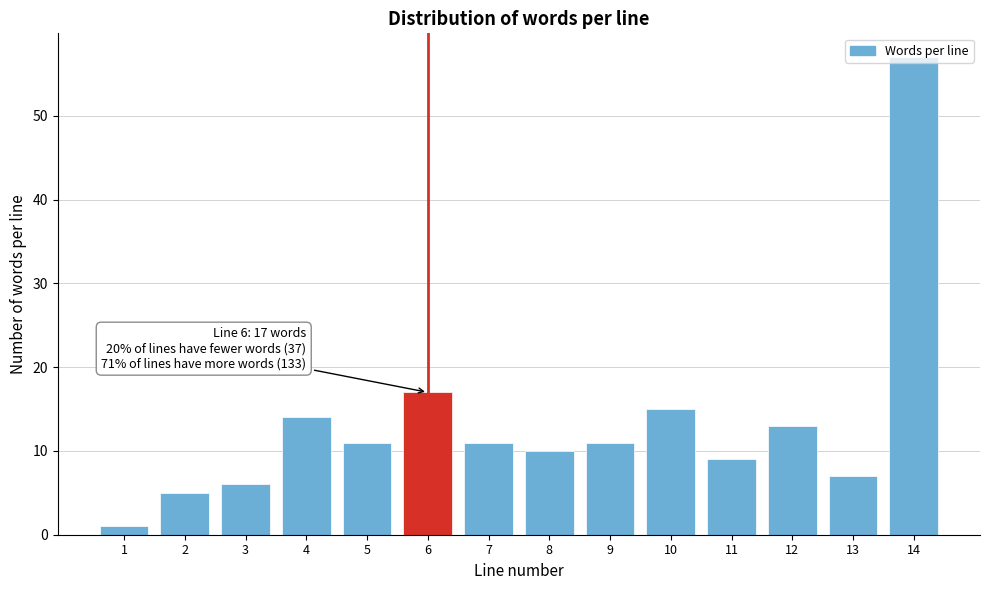

What is the ratio of the value at 5 to the value at 4?

0.8